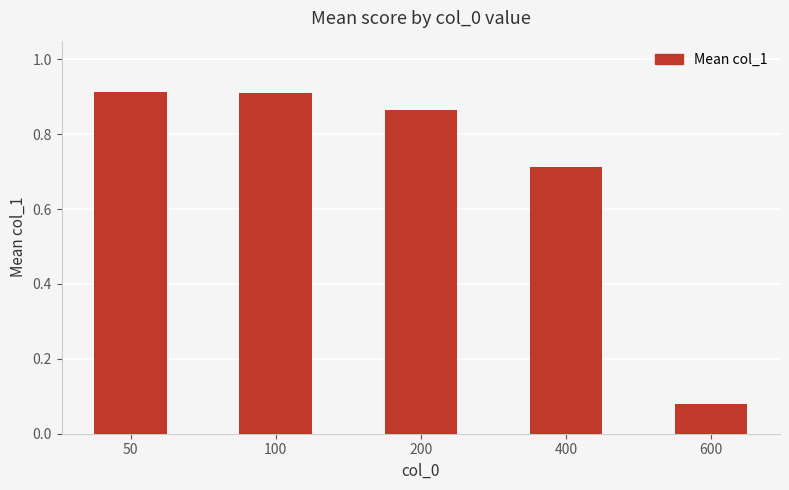

What is the difference between the maximum and second lowest values?

0.2